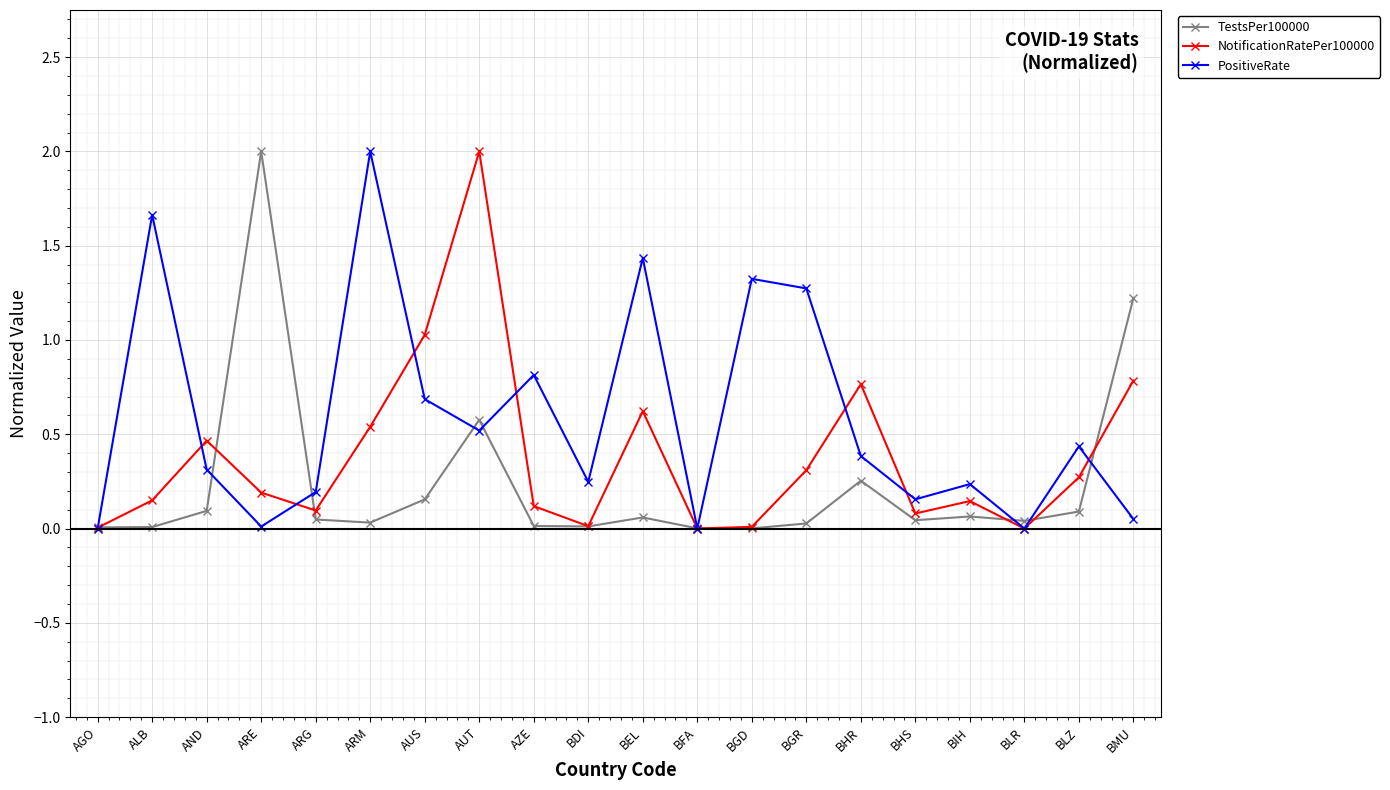

In PositiveRate, how many points are lower than both neighbors (excluding endpoints)?

6